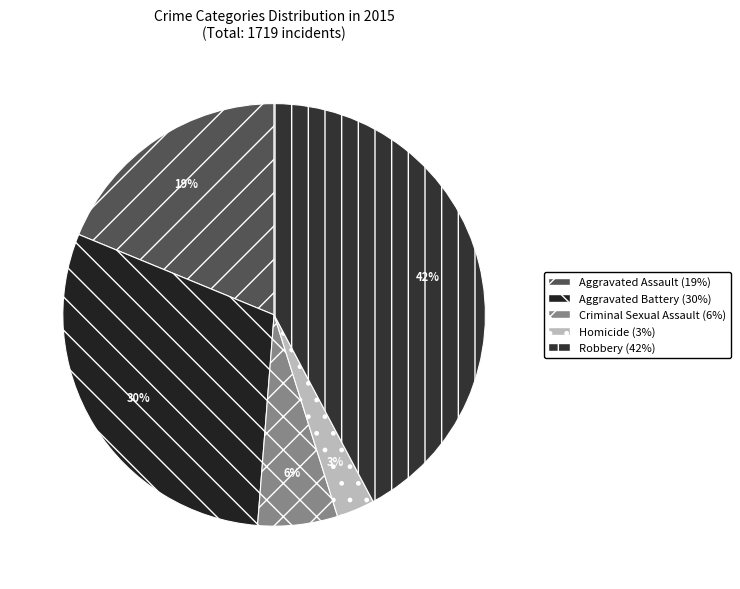

Which has a higher value, Robbery or Homicide?

Robbery